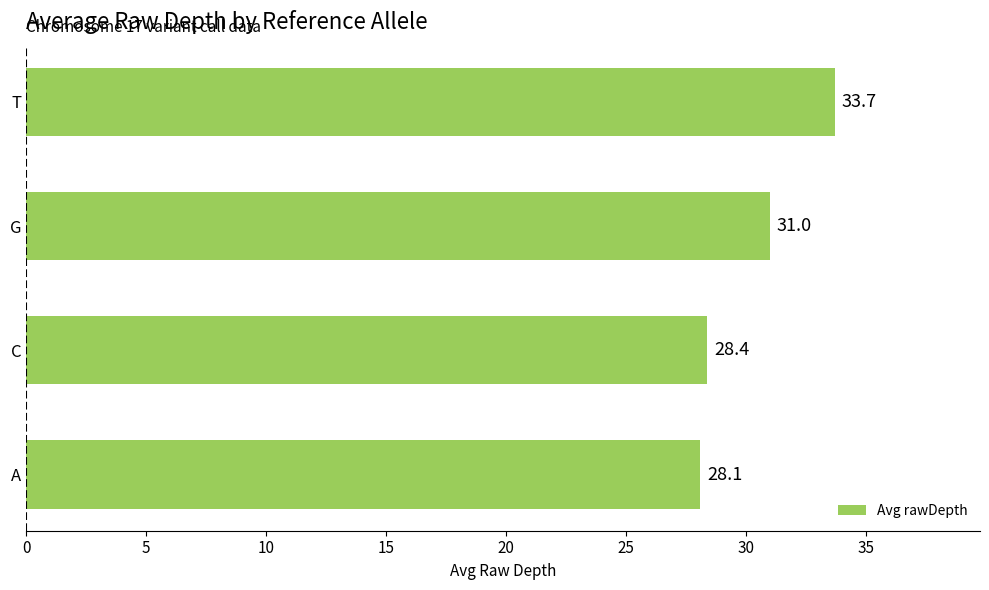

Rank the categories by value from lowest to highest.

A, C, G, T